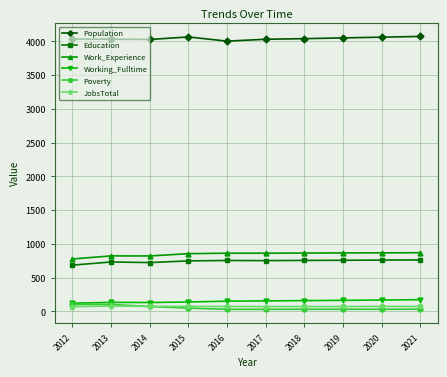

Is the value of Poverty at 2014 greater than the value of Work_Experience at 2015?

No